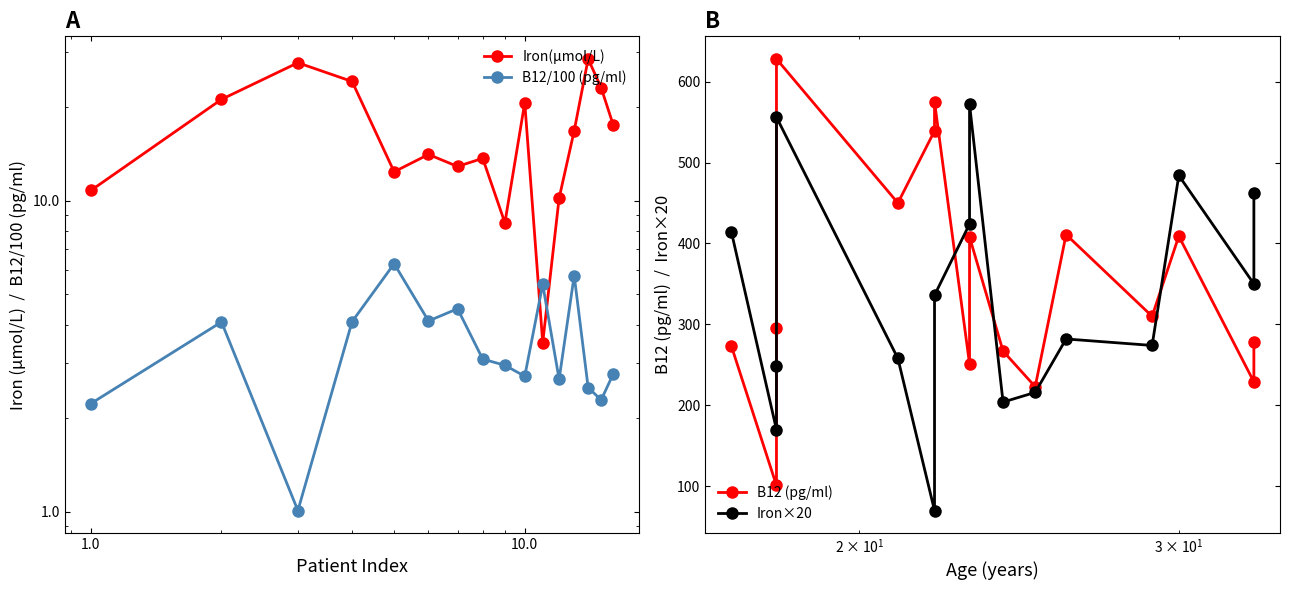

What is the value of the B12/100 (pg/ml) point at the 2nd from the left?

4.1